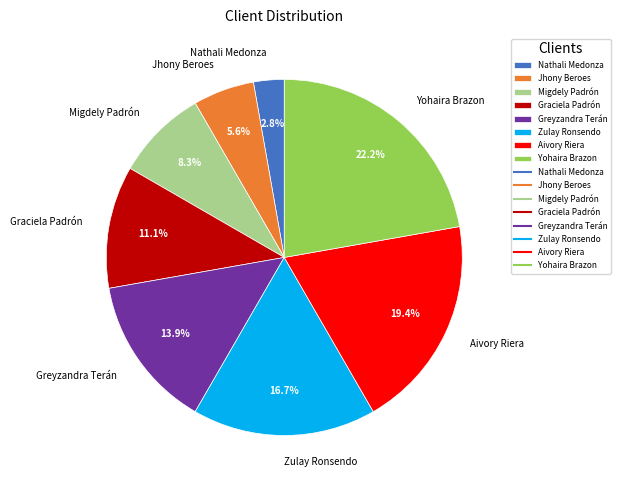

Rank the categories by value from lowest to highest.

Nathali Medonza, Jhony Beroes, Migdely Padrón, Graciela Padrón, Greyzandra Terán, Zulay Ronsendo, Aivory Riera, Yohaira Brazon